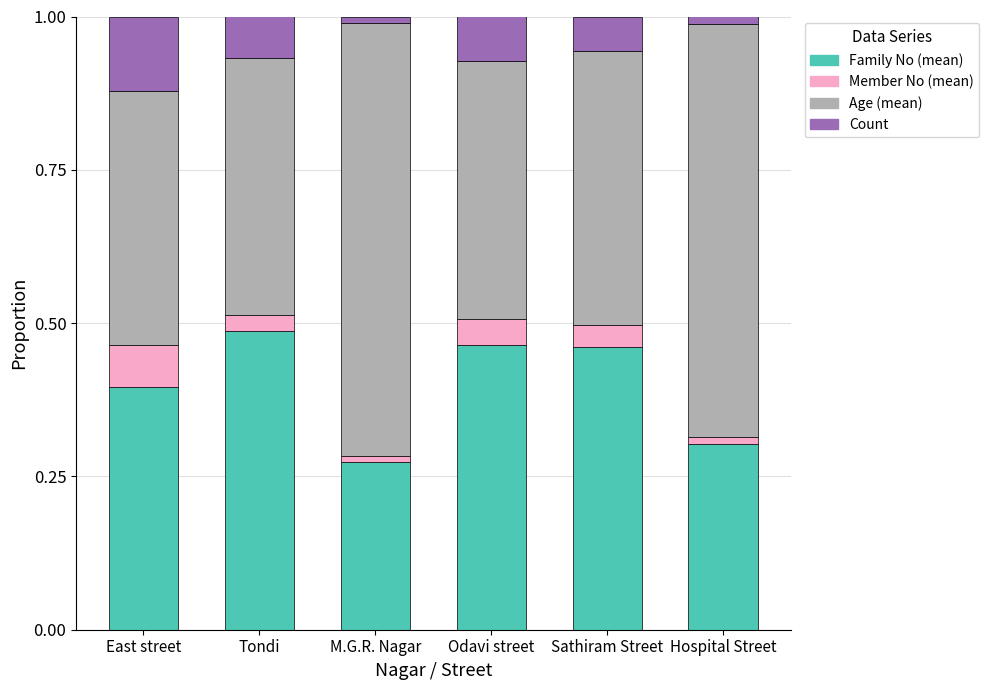

At which label does Family No (mean) reach its minimum?

M.G.R. Nagar